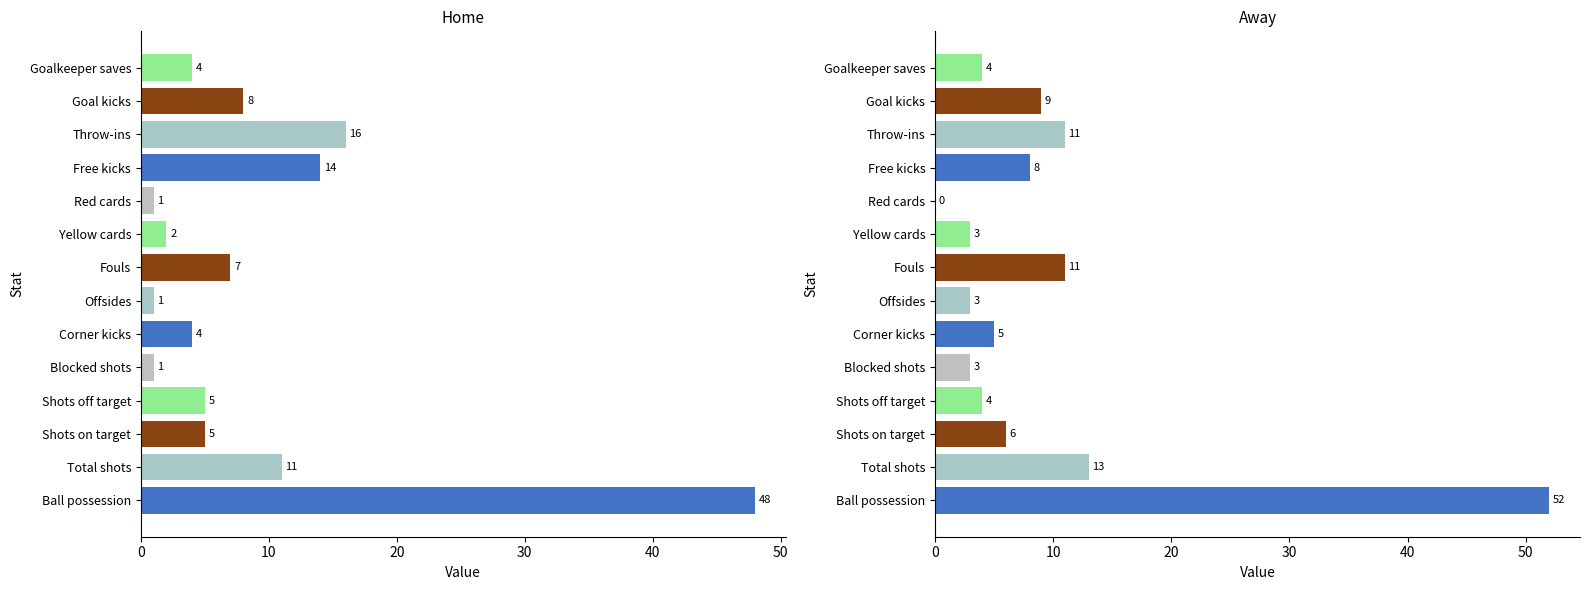

Is the value of home at Shots on target greater than the value of away at Offsides?

Yes